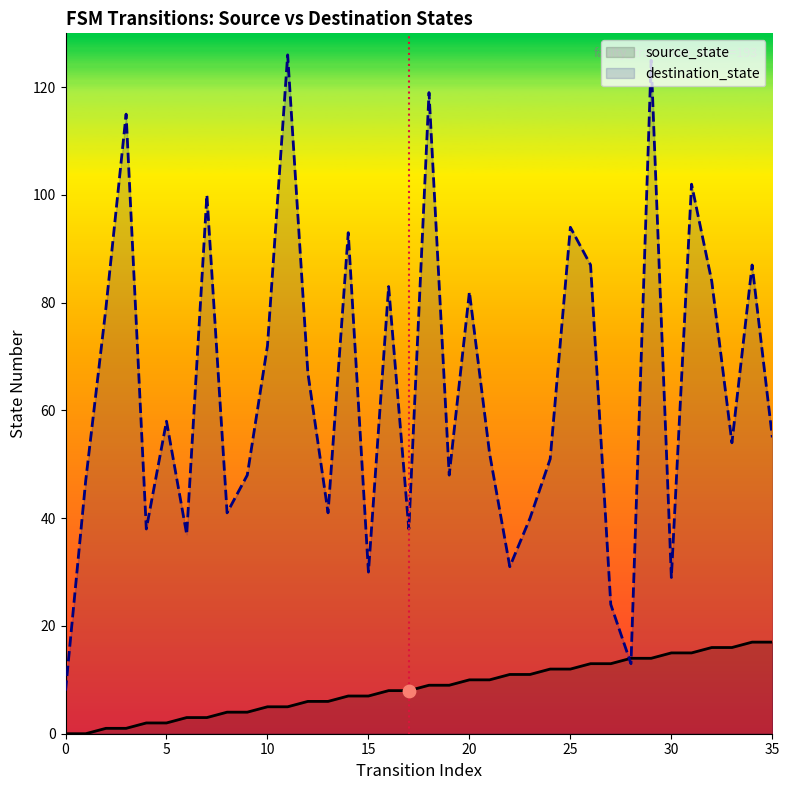

Is the value of source_state at 0 greater than the value of destination_state at 9?

No